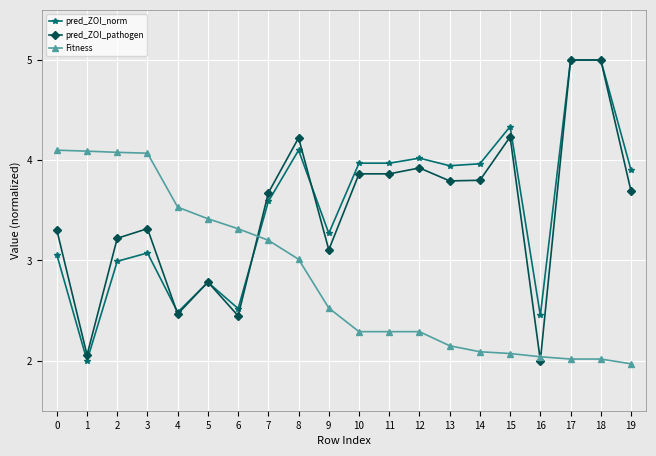

Where is pred_ZOI_norm nearest to the value 3?

2